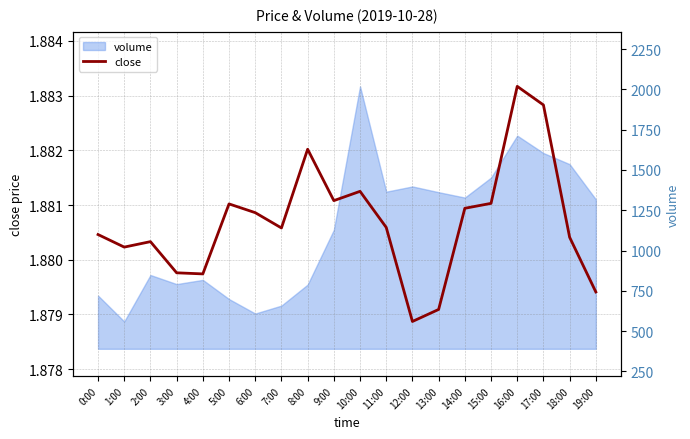

Is it true that the value at 13:00 is 0.7?

False